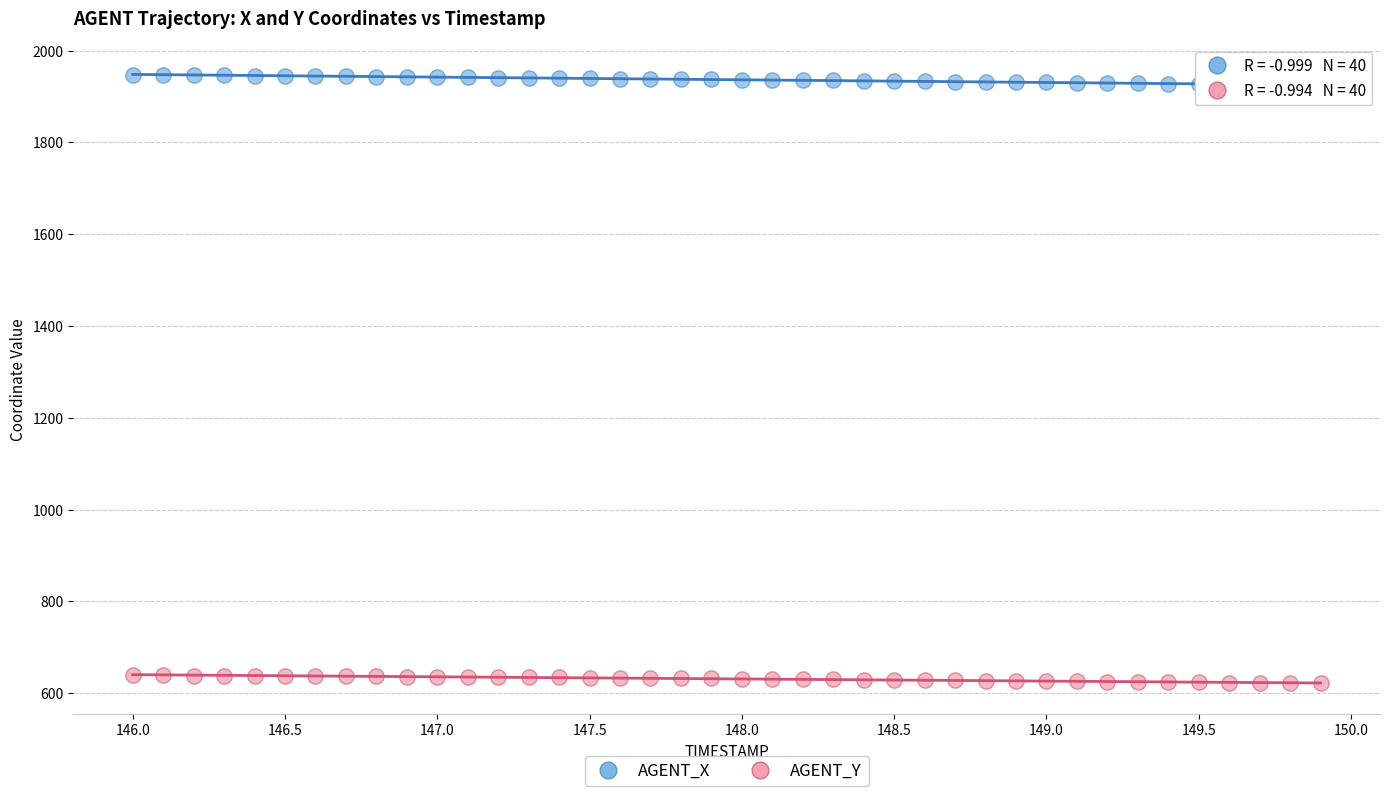

Which series reaches the maximum Y coordinate?

AGENT_X